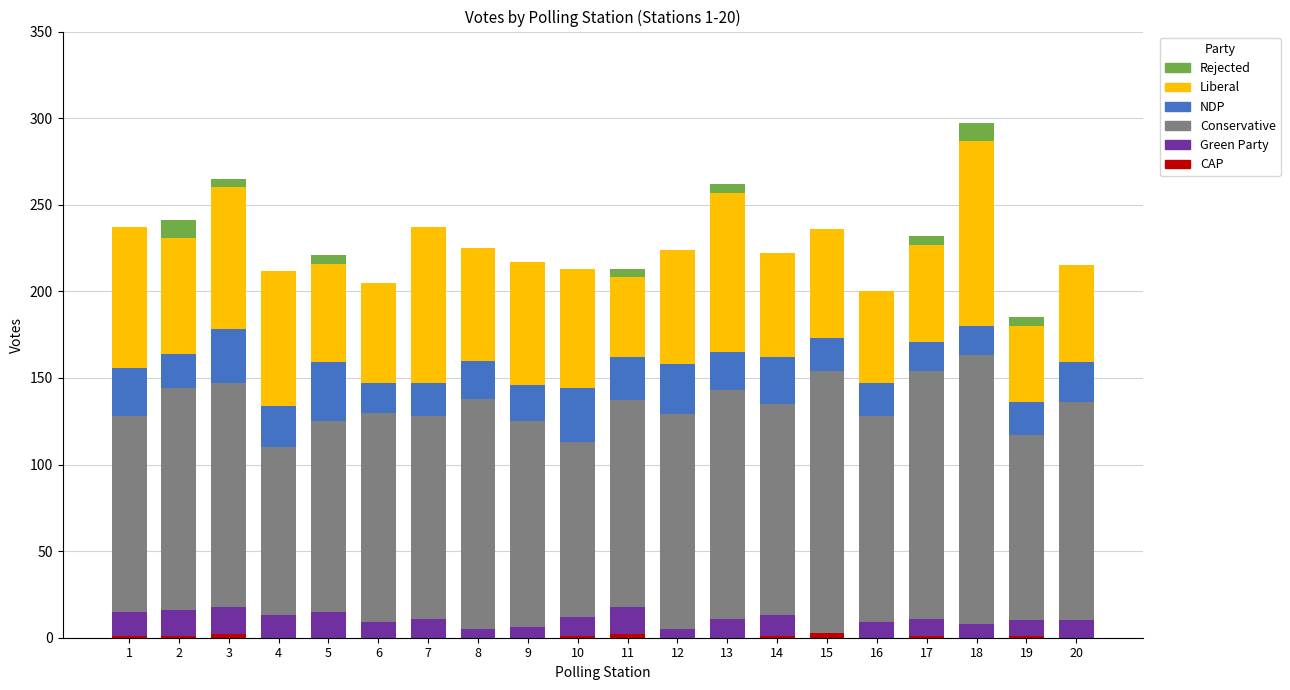

At which category is the sum across all series the highest?

18